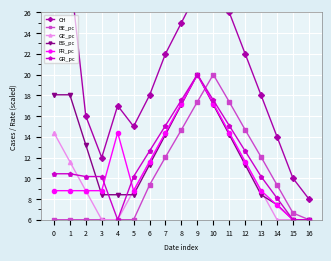

What are all the series names shown in the legend?

CH, BE_pc, GE_pc, BS_pc, FR_pc, GR_pc